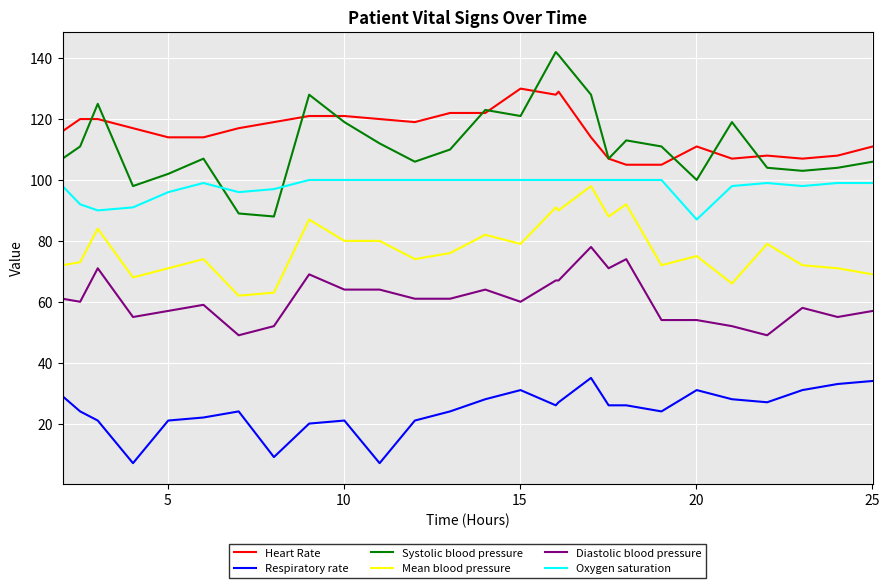

True or false: Systolic blood pressure and Respiratory rate intersect in this chart.

False